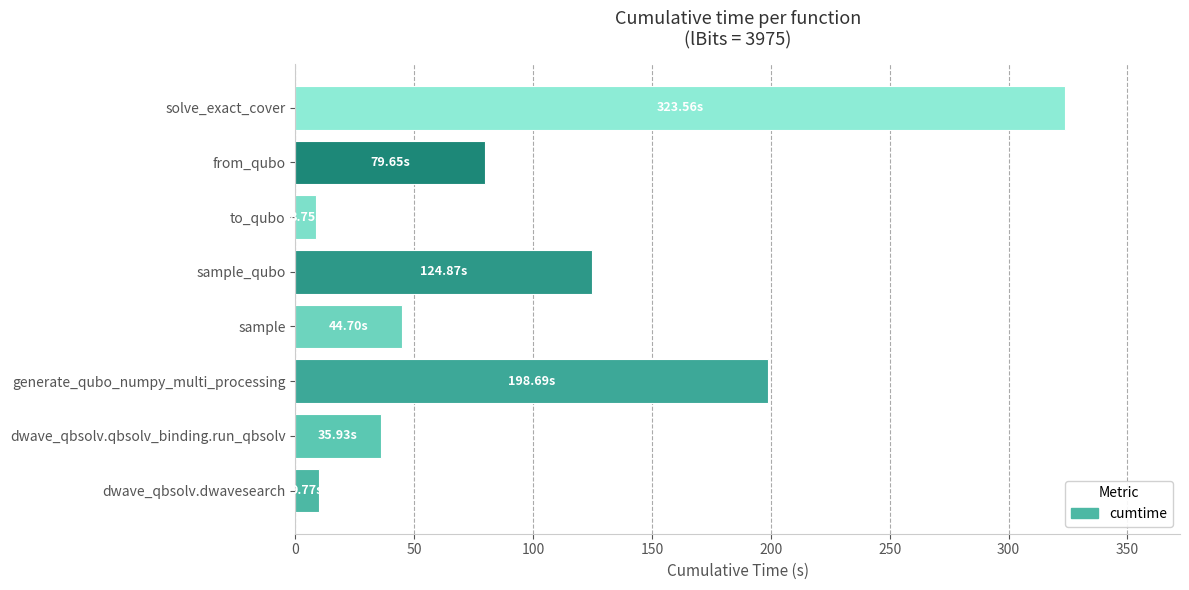

What is the change in value from dwave_qbsolv.dwavesearch to sample_qubo?

+115.1